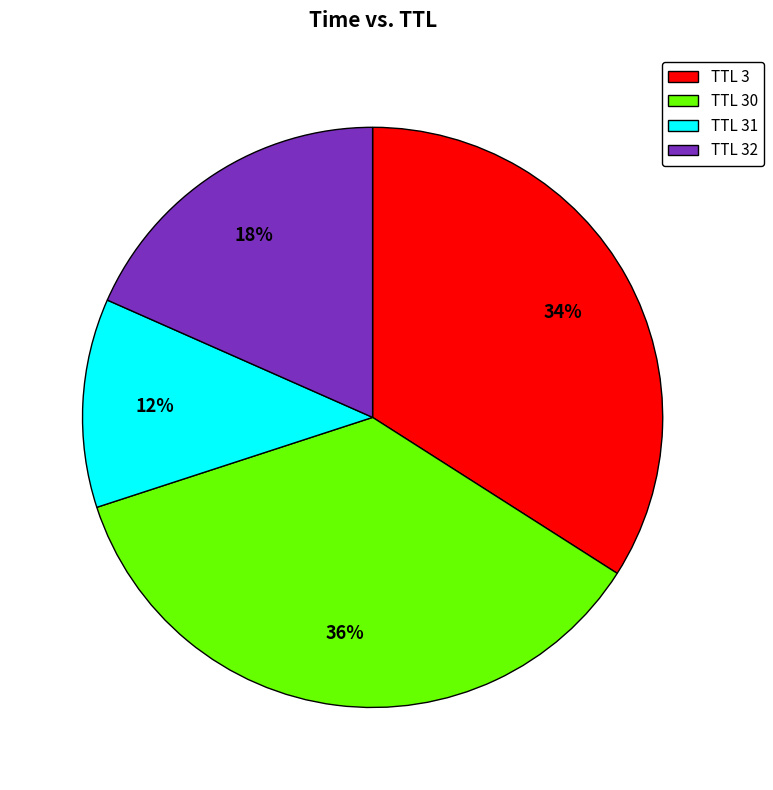

To the nearest percent, what percentage of the pie is TTL 3?

34%